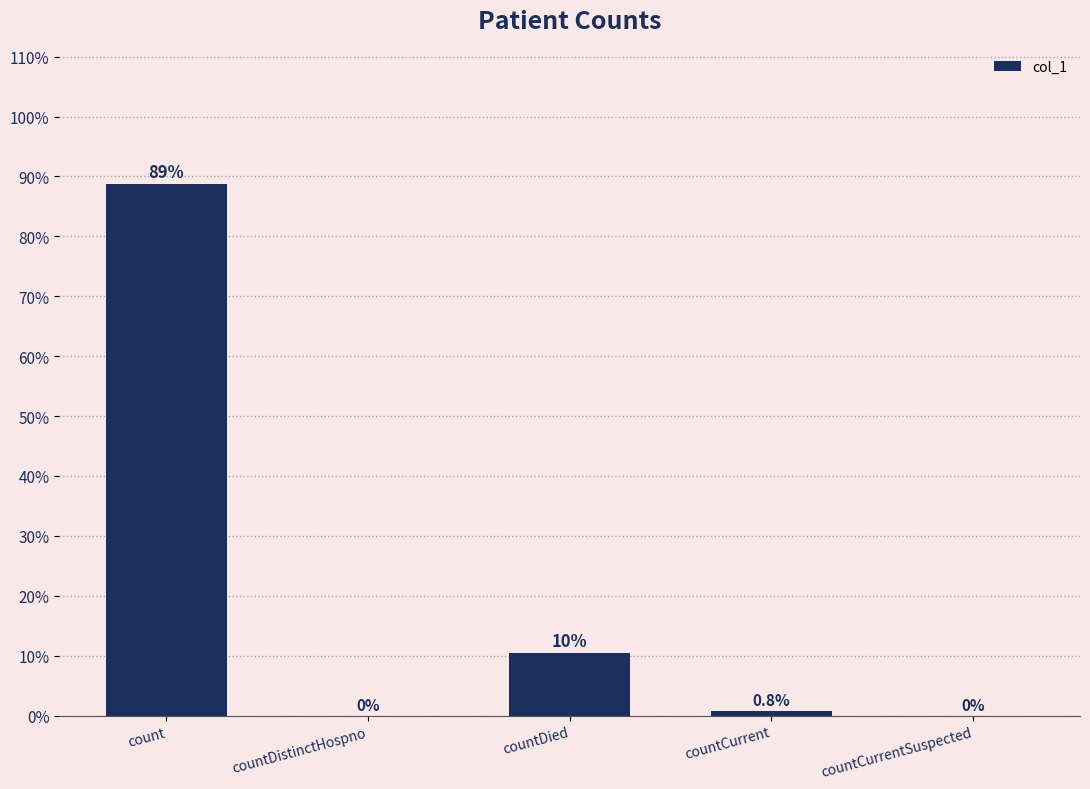

Reading left to right, list all the values displayed in this chart.

count=88.8	countDistinctHospno=0.0	countDied=10.4	countCurrent=0.8	countCurrentSuspected=0.0